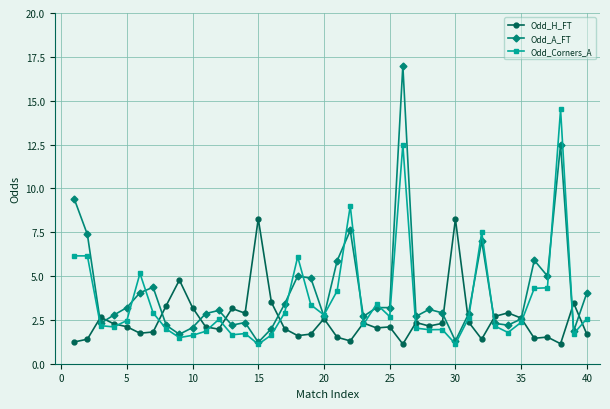

What is the greatest value displayed?

17.0